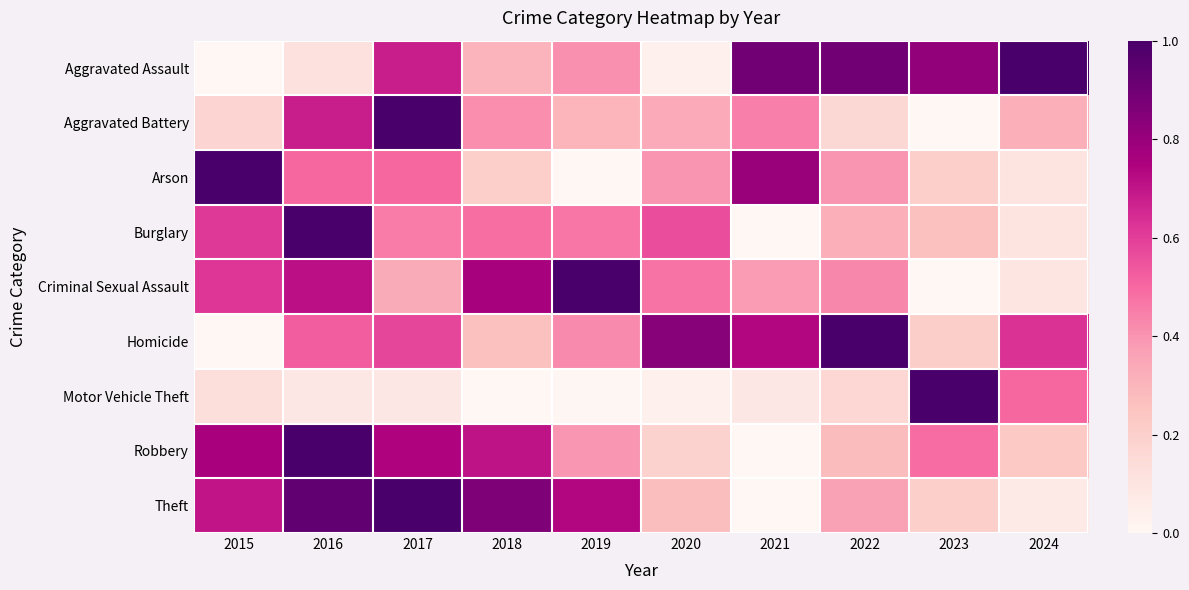

Reading left to right, what are all the values shown in this chart?

Aggravated Assault: 2015=0.0	2016=0.1	2017=0.7	2018=0.3	2019=0.4	2020=0.0	2021=0.9	2022=0.9	2023=0.8	2024=1.0
Aggravated Battery: 2015=0.2	2016=0.7	2017=1.0	2018=0.4	2019=0.3	2020=0.3	2021=0.4	2022=0.2	2023=0.0	2024=0.3
Arson: 2015=1.0	2016=0.5	2017=0.5	2018=0.2	2019=0.0	2020=0.4	2021=0.8	2022=0.4	2023=0.2	2024=0.1
Burglary: 2015=0.6	2016=1.0	2017=0.5	2018=0.5	2019=0.5	2020=0.6	2021=0.0	2022=0.3	2023=0.3	2024=0.1
Criminal Sexual Assault: 2015=0.6	2016=0.7	2017=0.3	2018=0.8	2019=1.0	2020=0.5	2021=0.4	2022=0.4	2023=0.0	2024=0.1
Homicide: 2015=0.0	2016=0.5	2017=0.6	2018=0.3	2019=0.4	2020=0.8	2021=0.7	2022=1.0	2023=0.2	2024=0.6
Motor Vehicle Theft: 2015=0.1	2016=0.1	2017=0.1	2018=0.0	2019=0.0	2020=0.0	2021=0.1	2022=0.2	2023=1.0	2024=0.5
Robbery: 2015=0.8	2016=1.0	2017=0.7	2018=0.7	2019=0.4	2020=0.2	2021=0.0	2022=0.3	2023=0.5	2024=0.2
Theft: 2015=0.7	2016=0.9	2017=1.0	2018=0.9	2019=0.7	2020=0.3	2021=0.0	2022=0.4	2023=0.2	2024=0.1